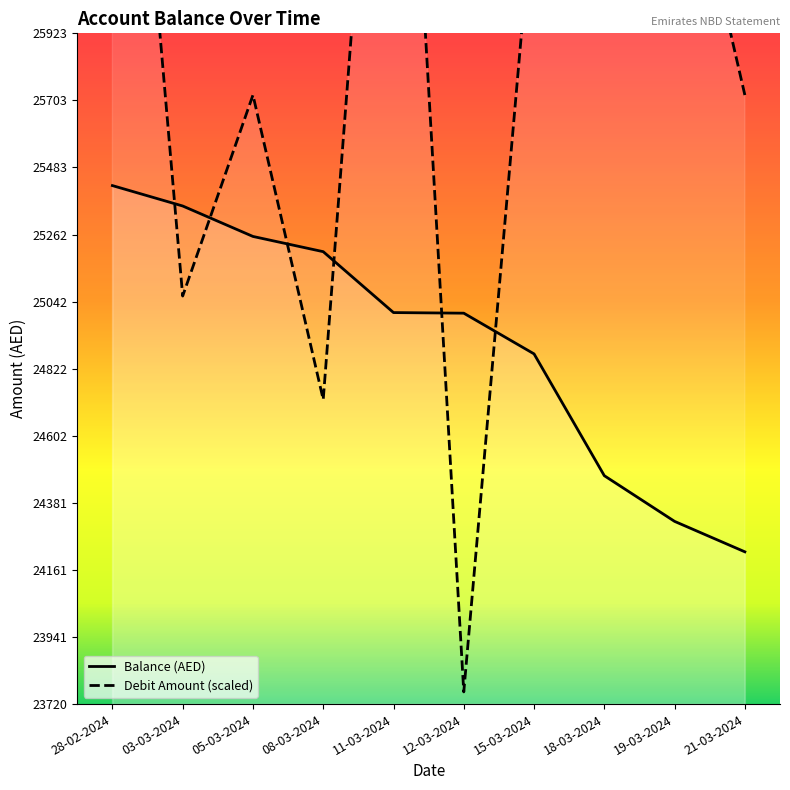

Which series has the largest total across all categories?

debit_amount